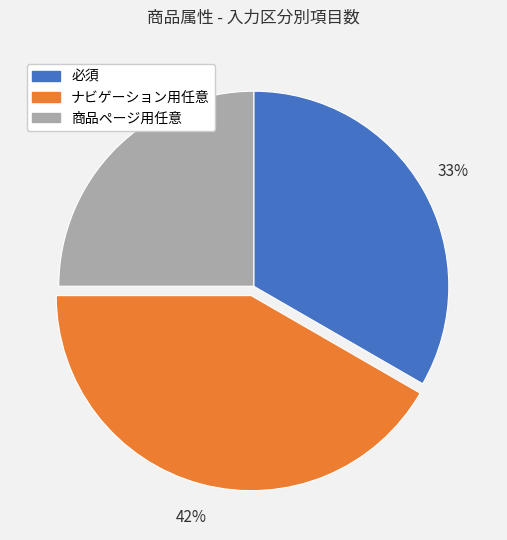

Do 必須 and ナビゲーション用任意 together represent more than half of the pie?

Yes